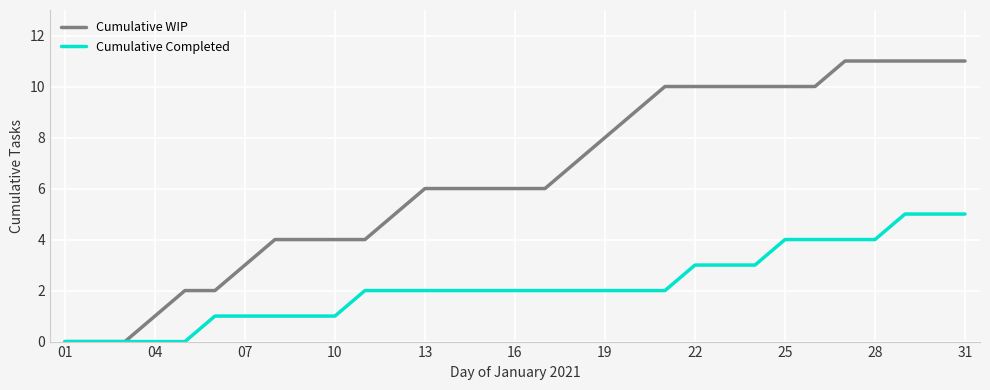

List the series in order of their peak value, highest first.

Cumulative WIP, Cumulative Completed